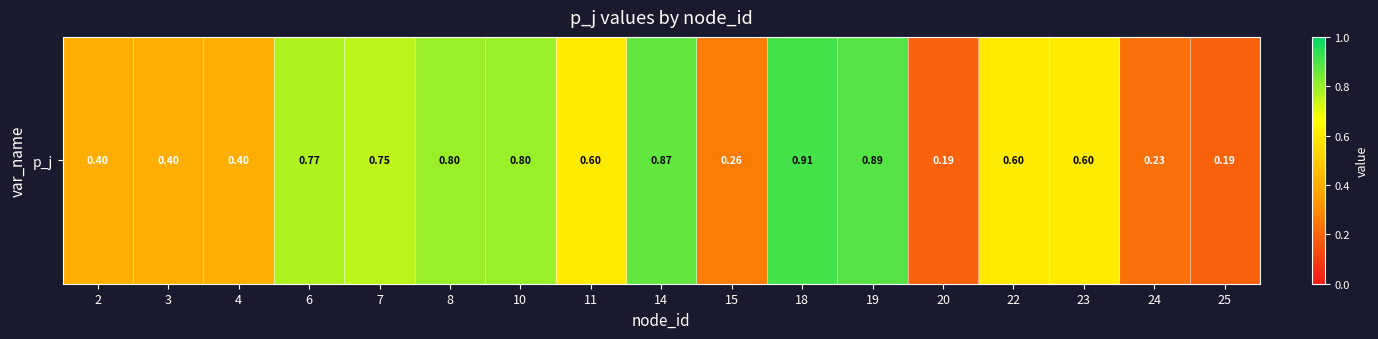

What is the greatest value displayed?

0.9